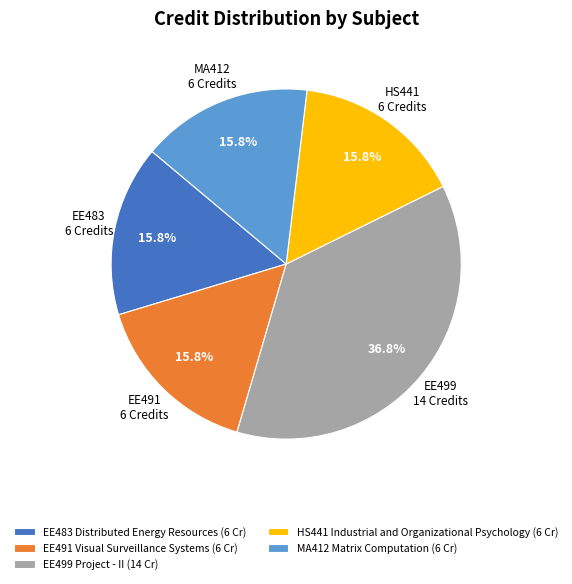

What percentage is NOT represented by EE483 Distributed Energy Resources?

84.2%